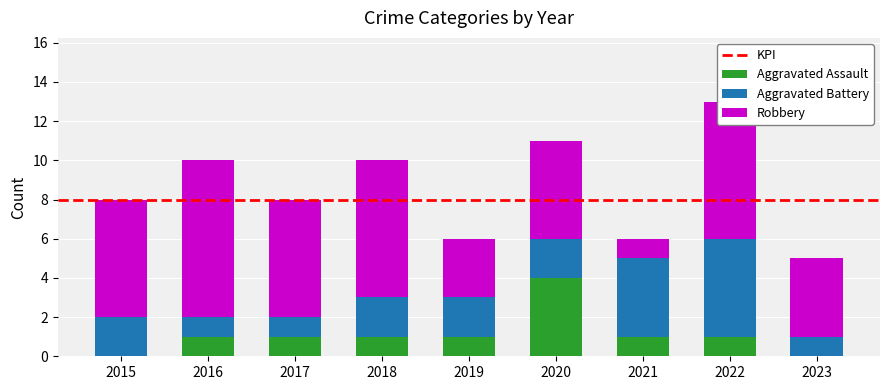

The Aggravated Assault series shows 0 at 2016. True or false?

False